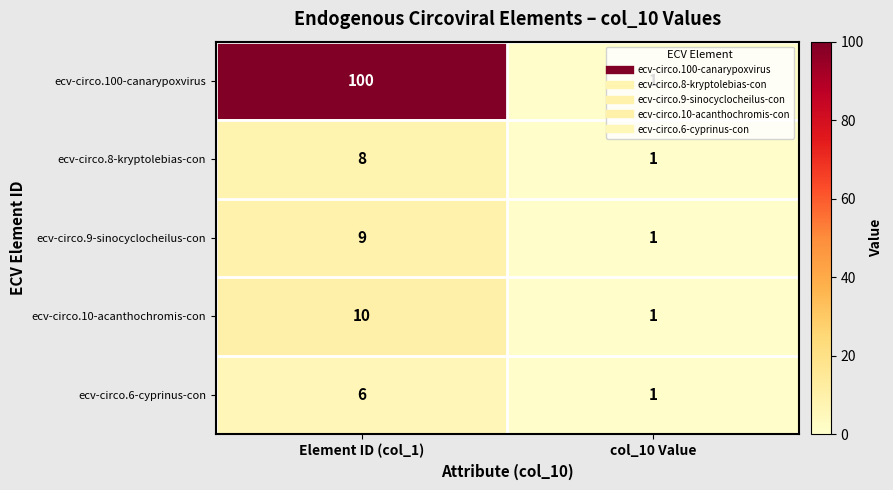

The ecv-circo.10-acanthochromis-con series shows 10 at Element ID (col_1). True or false?

True